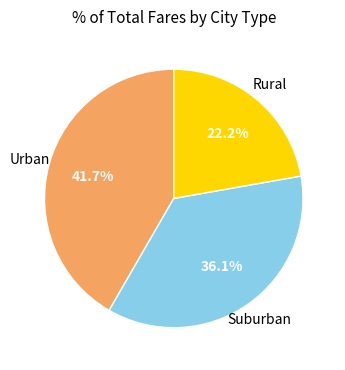

Rank the categories by value from lowest to highest.

Rural, Suburban, Urban